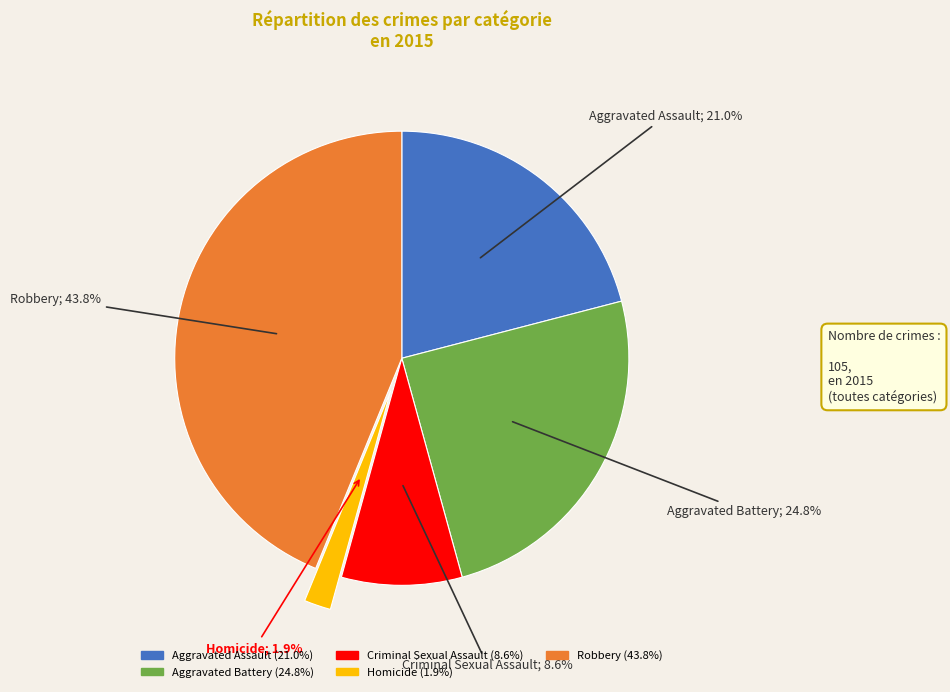

Is there a majority slice in this chart?

No